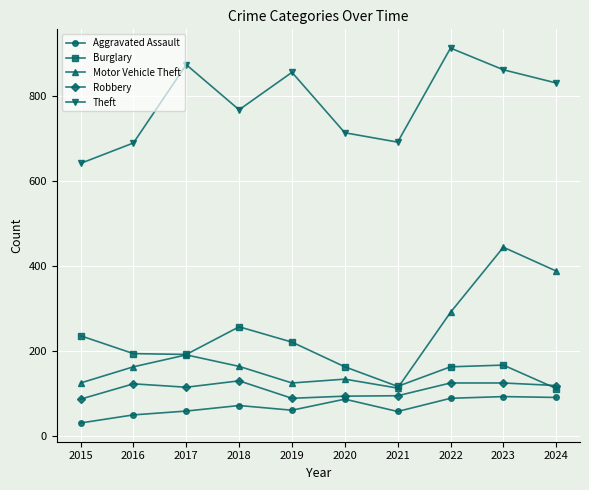

True or false: Robbery and Motor Vehicle Theft intersect in this chart.

False